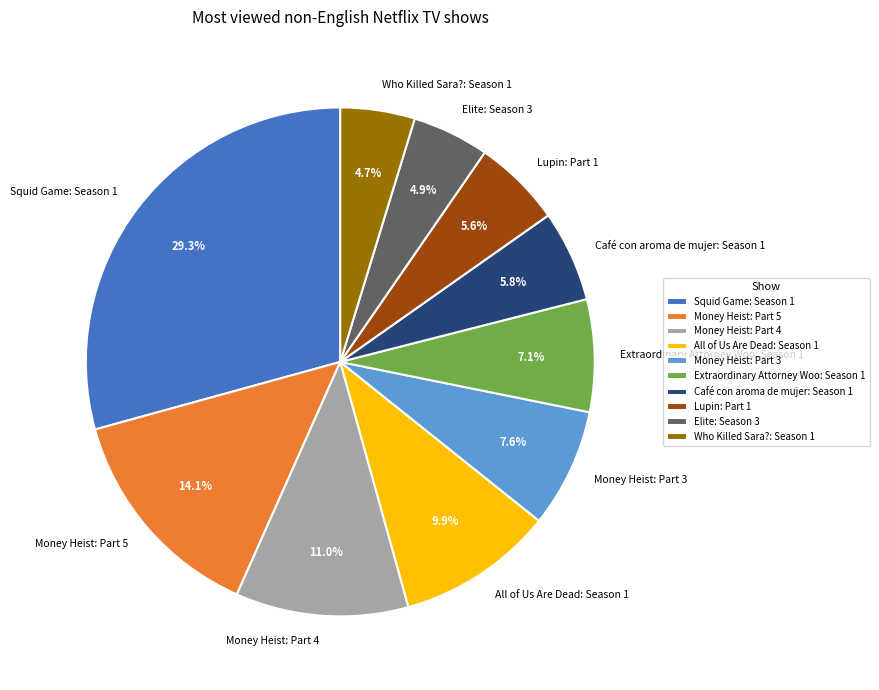

Is there a majority slice in this chart?

No